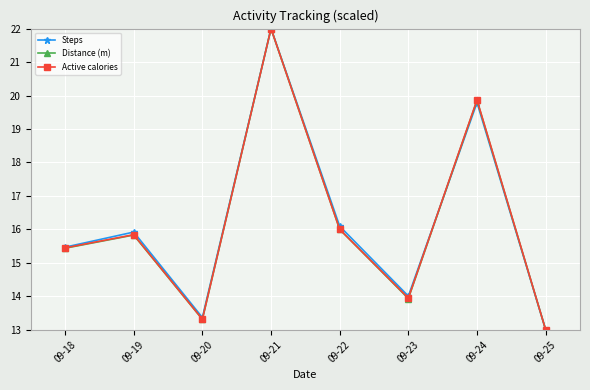

What is the value of the Distance (m) point at the 5th from the left?

16.0